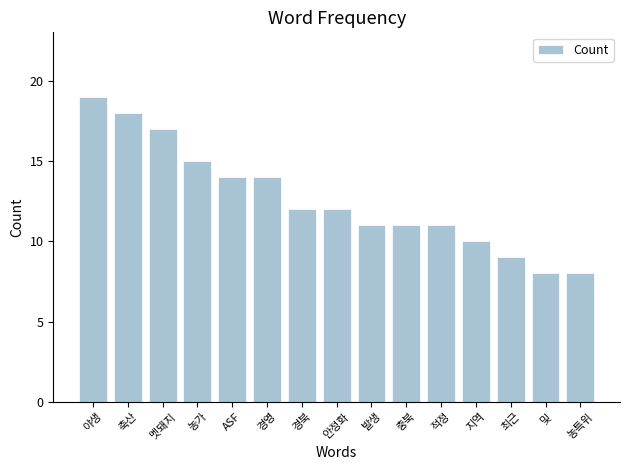

How many distinct data groups are displayed?

1